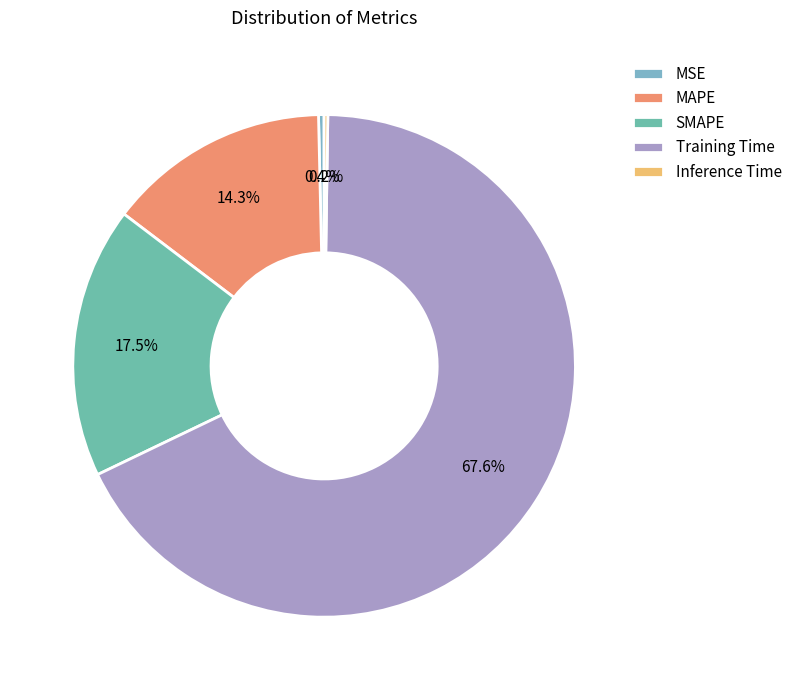

To the nearest percent, what portion does SMAPE represent?

17%